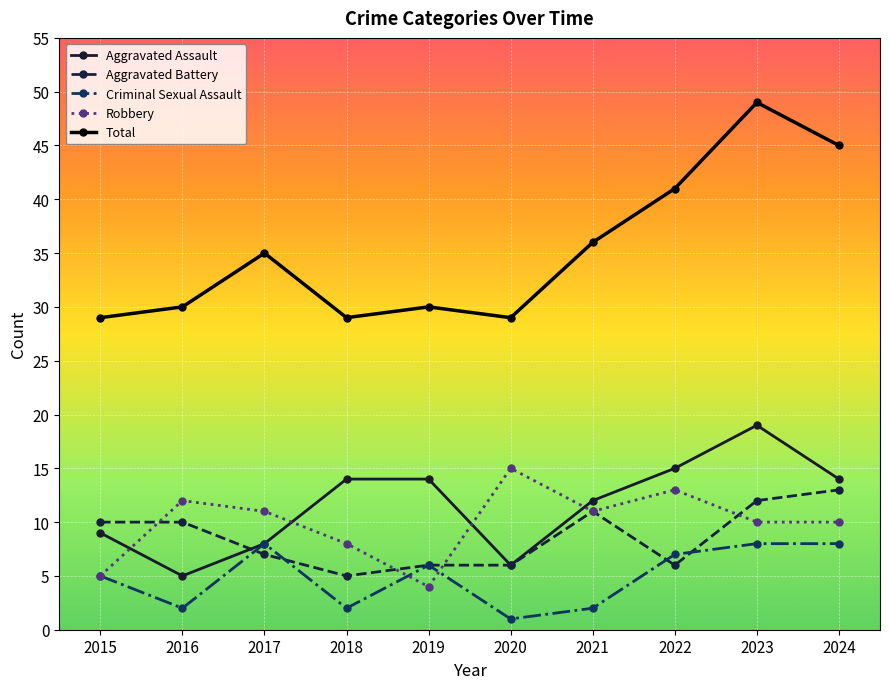

What is the sum of the Robbery values at 2020 and 2017?

26